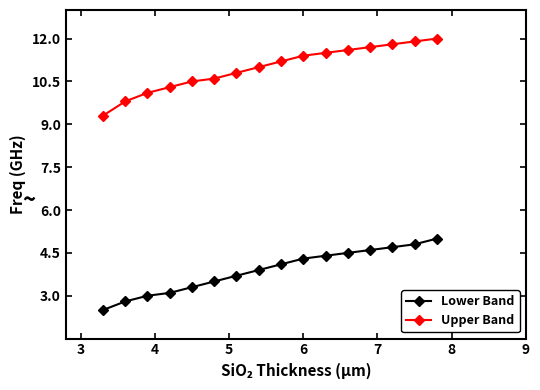

List the series in order of their overall mean, highest first.

Upper Band, Lower Band